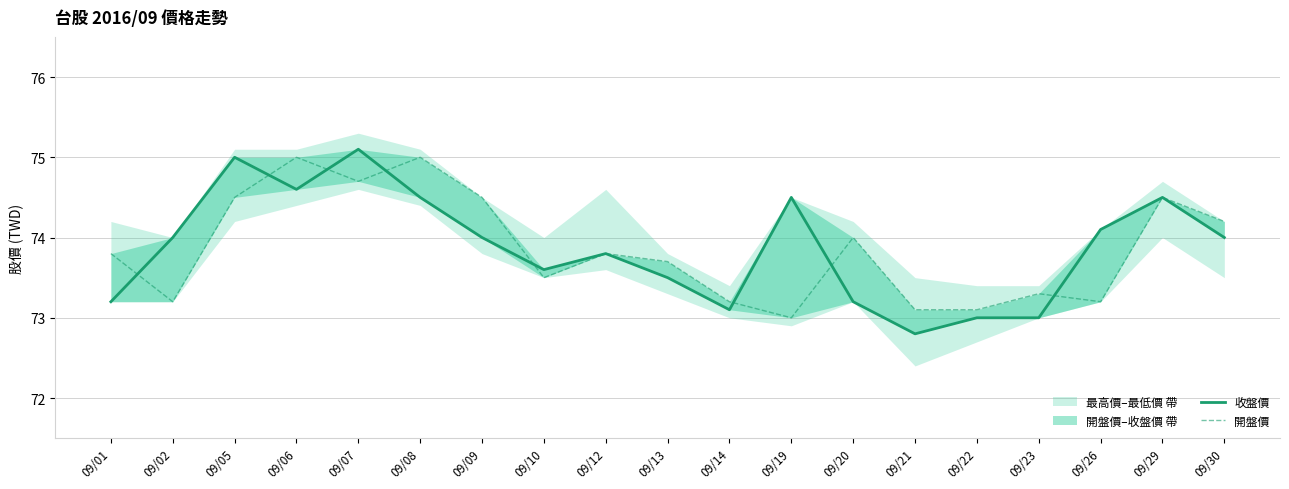

Which has a higher value, 09/08 or 09/10?

09/08